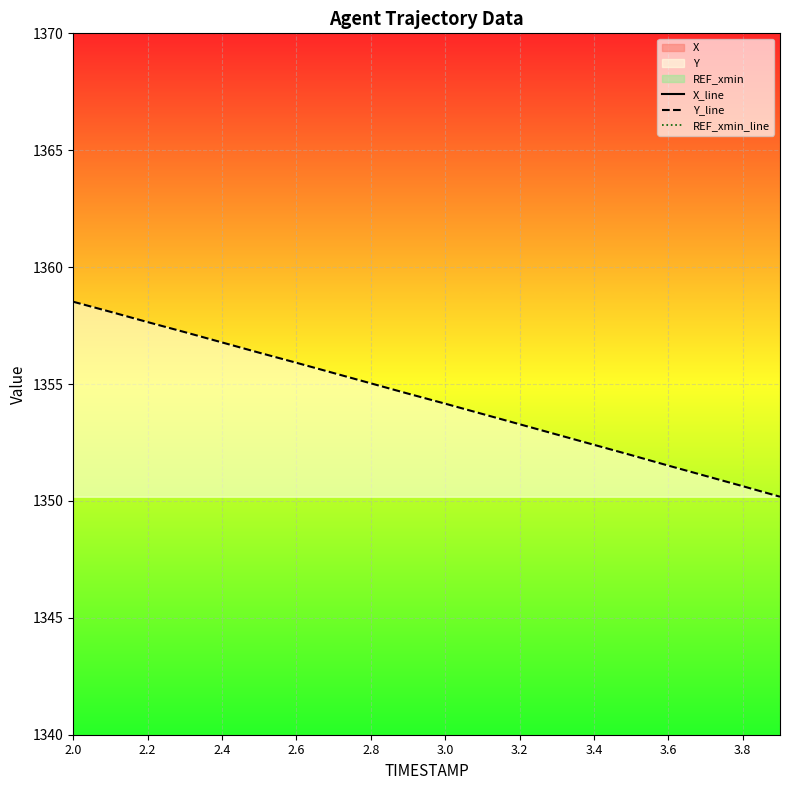

Which series has the largest range (max minus min)?

Y_line